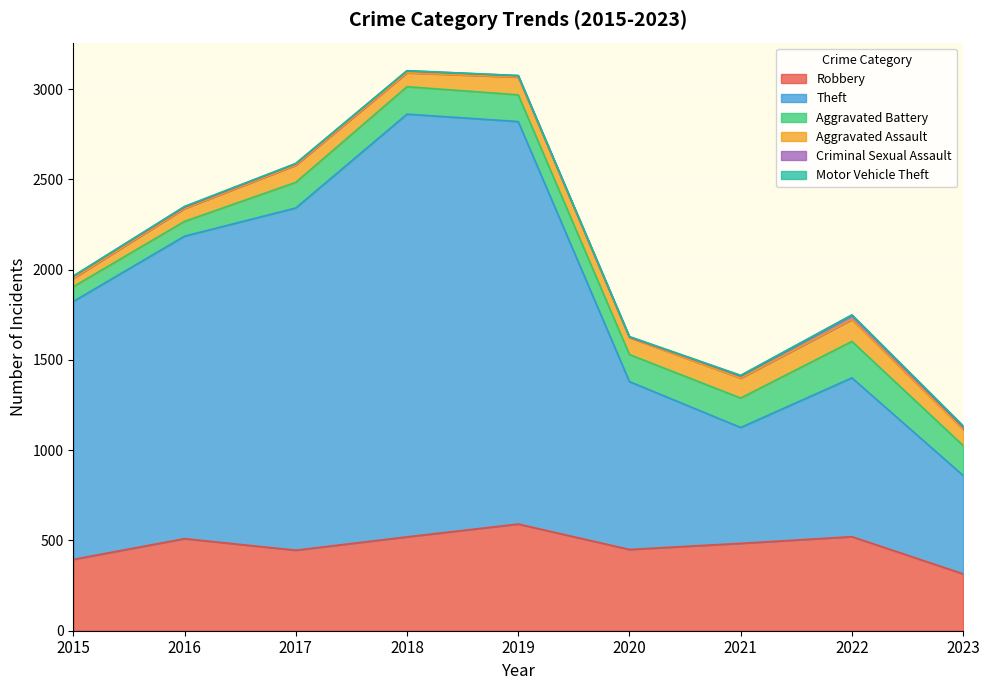

What is the difference between the second highest and minimum values in the Aggravated Battery series?

84